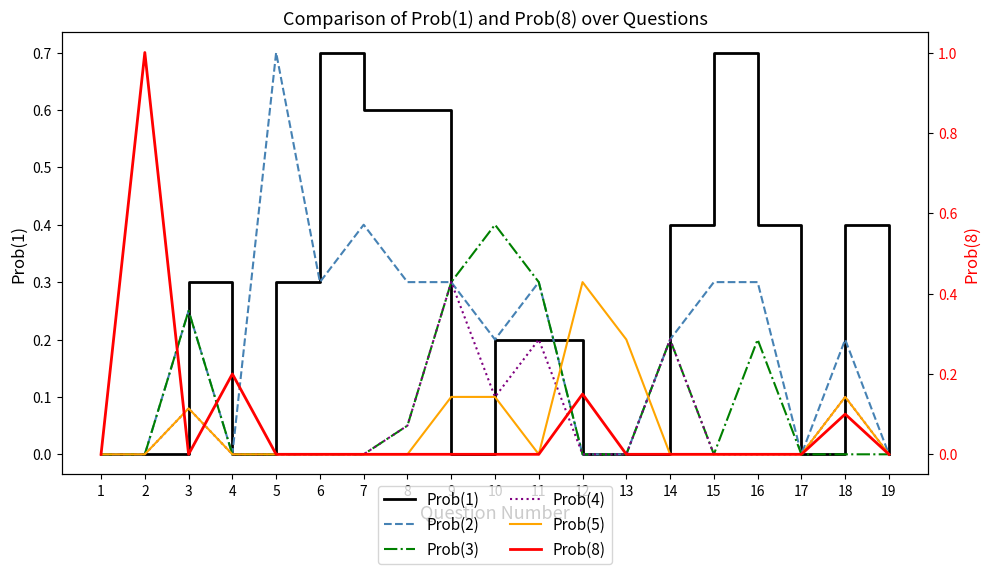

List the series in order of their peak value, lowest first.

Prob(4), Prob(5), Prob(3), Prob(1), Prob(2), Prob(8)